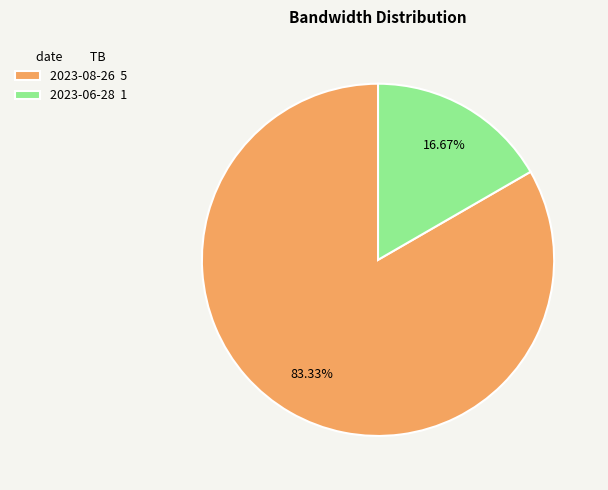

Which category has the smallest portion of the pie?

2023-06-28